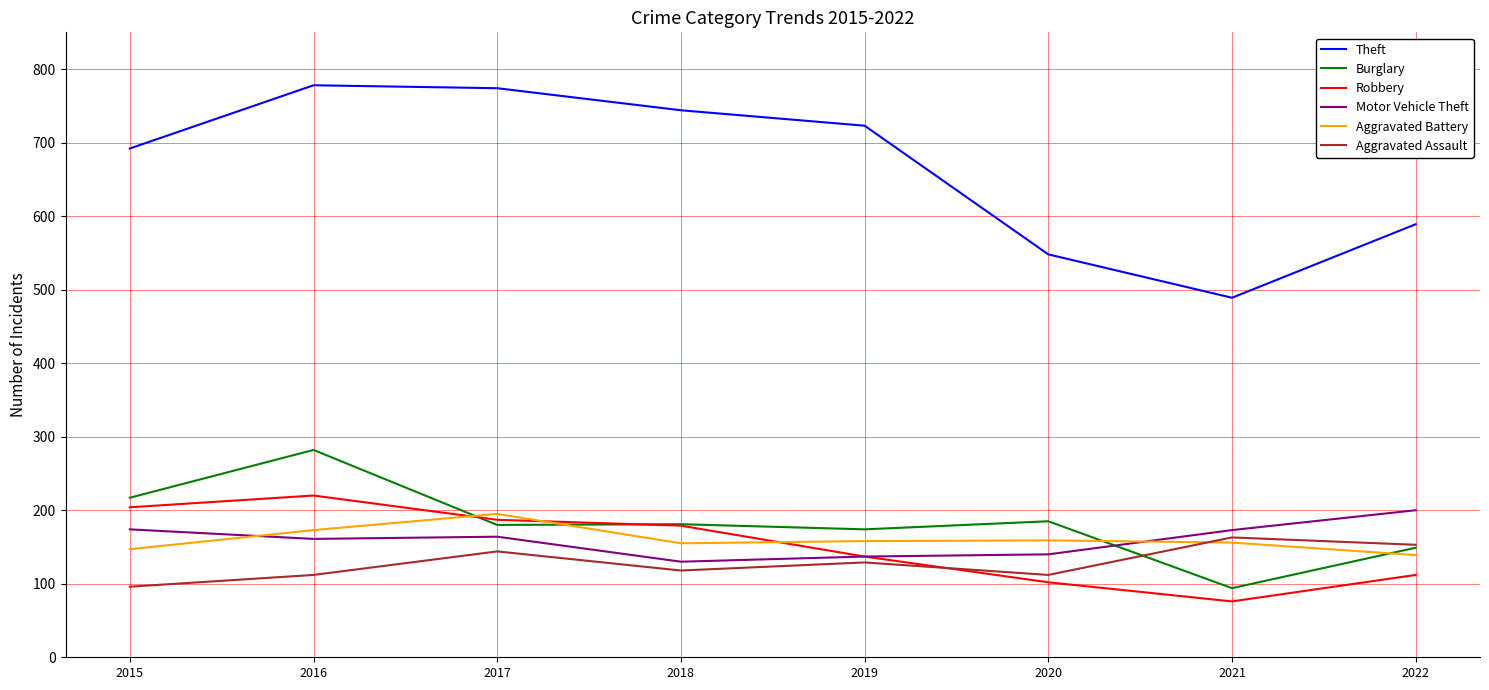

At which label is Theft closest to 633?

2022